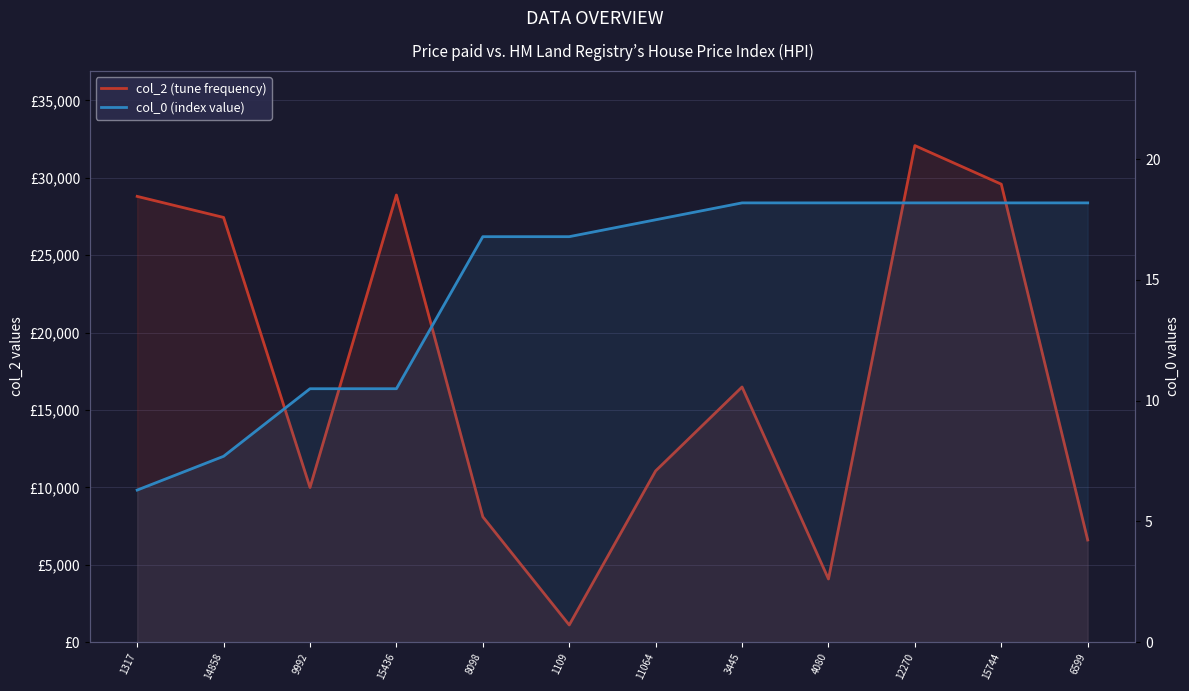

What is the average value of the col_0 (index value) series?

14.8